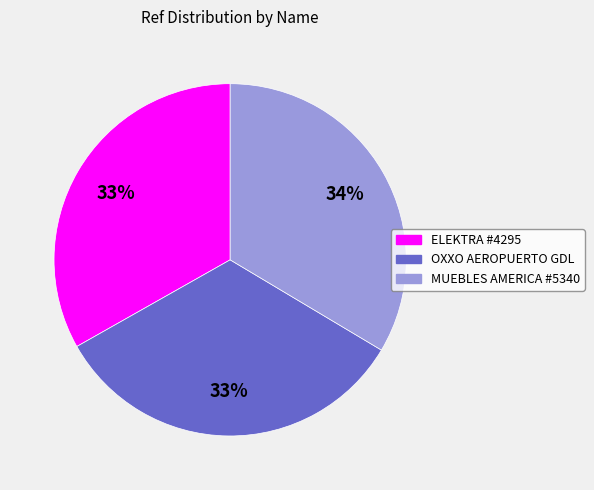

Is there any slice that represents more than half of the pie?

No